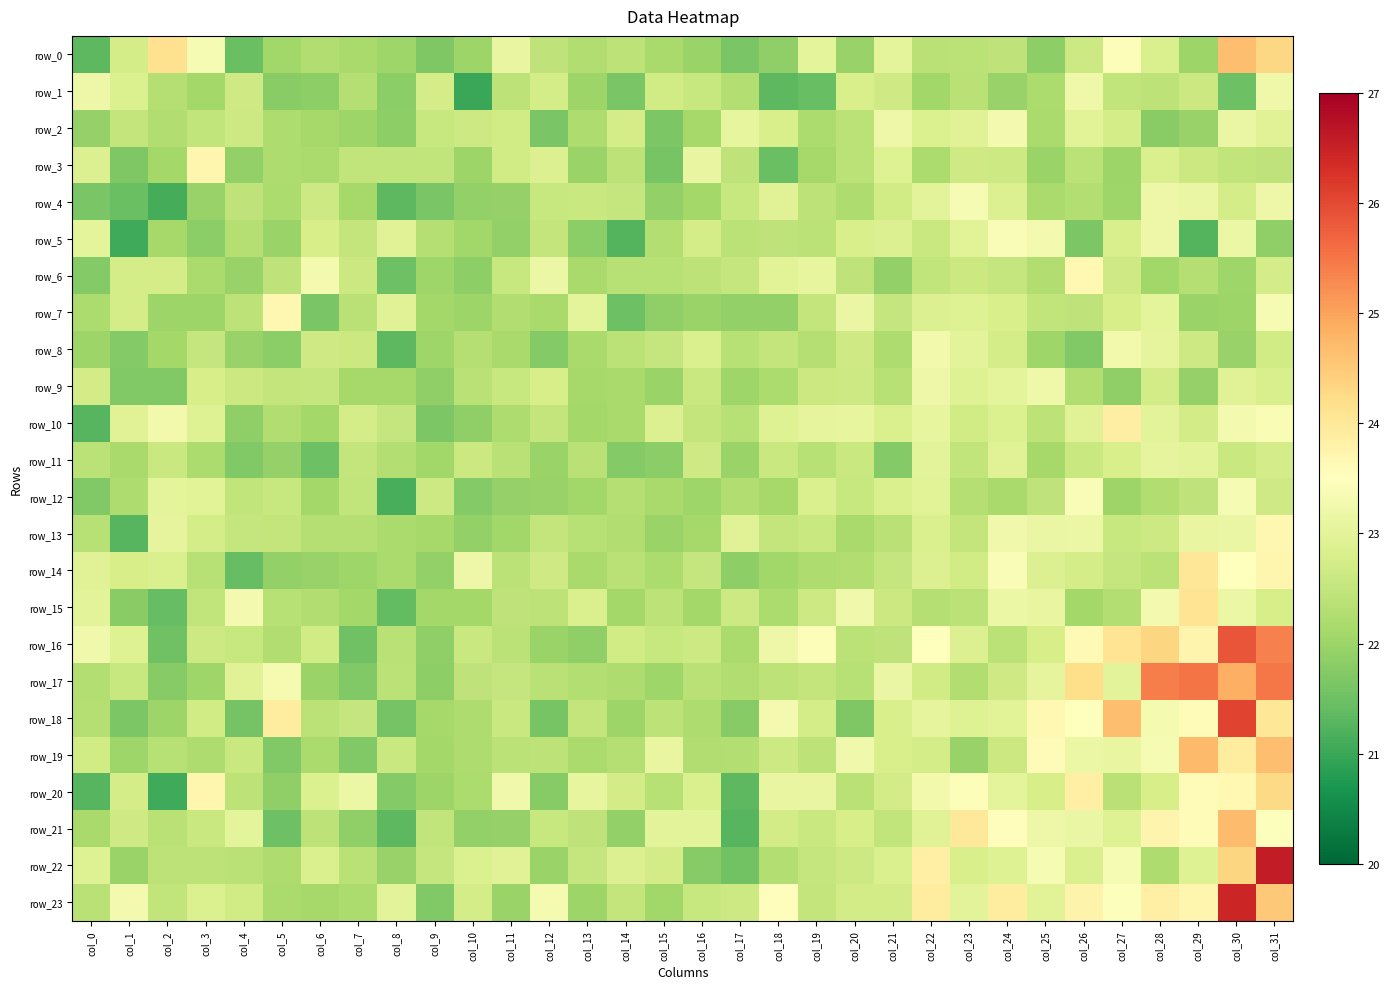

Between col_5 and col_23, which series saw the biggest shift?

row_21